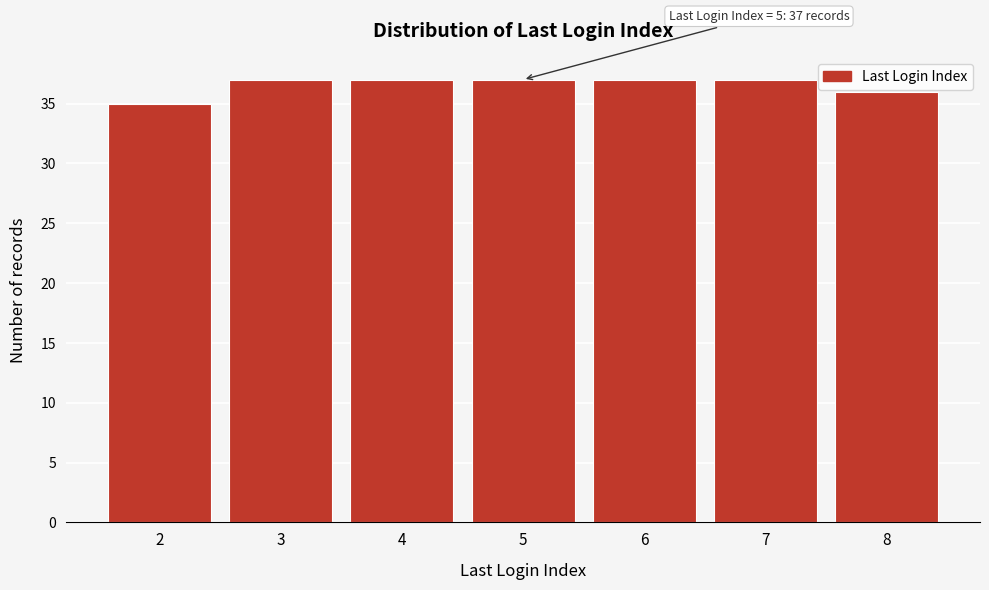

Reading left to right, transcribe all the data shown in this chart.

35	37	37	37	37	37	36